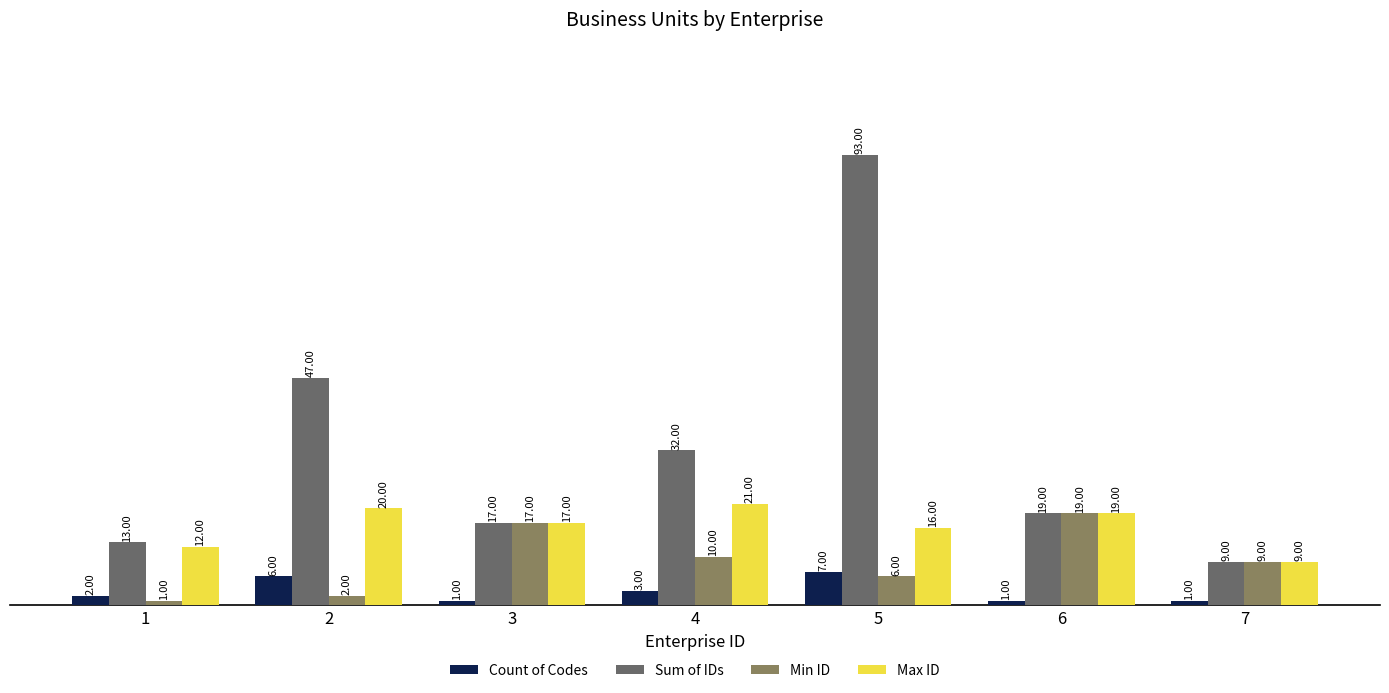

Rank the series at 1 from lowest to highest value.

Min ID, Count of Codes, Max ID, Sum of IDs